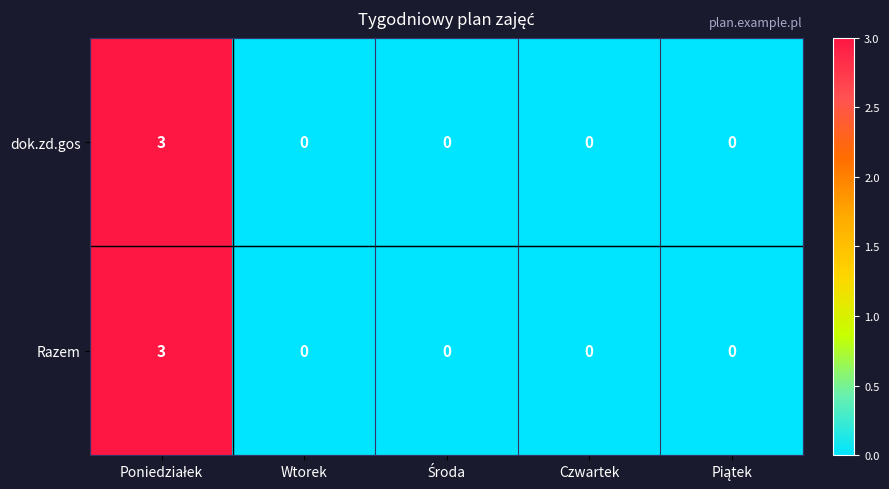

The value of dok.zd.gos at Wtorek is 1. True or false?

False